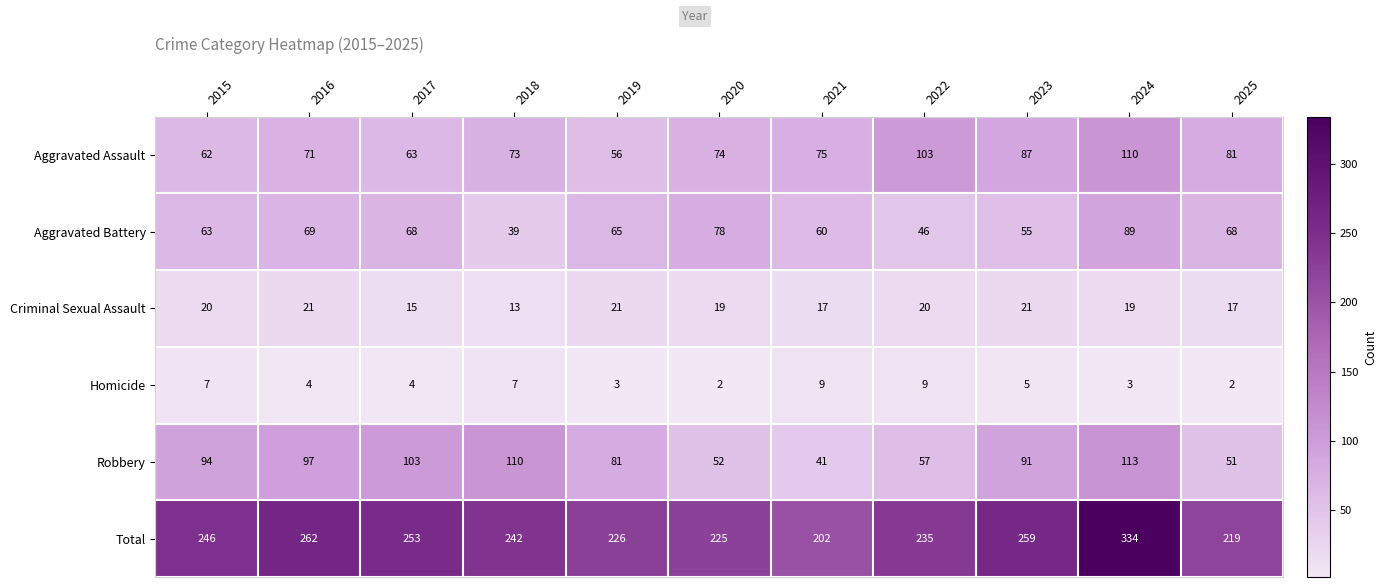

At which label is Total closest to 268?

2016